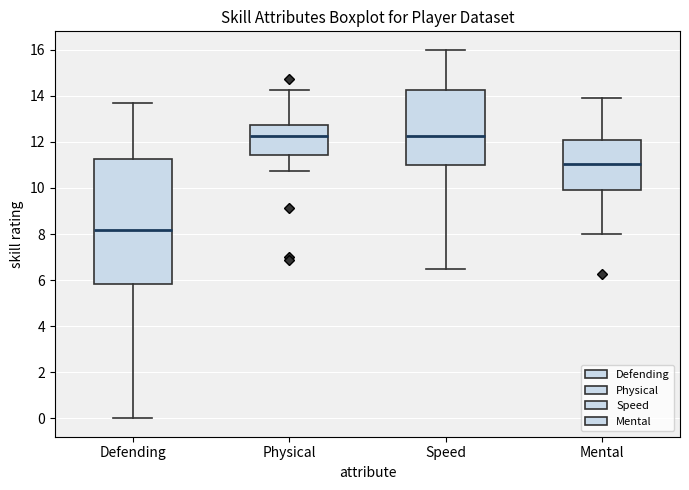

Where is the lower edge of the box for Defending on the y-axis? The values are not printed on the chart, so give them approximately, as read against the axis.

5.8